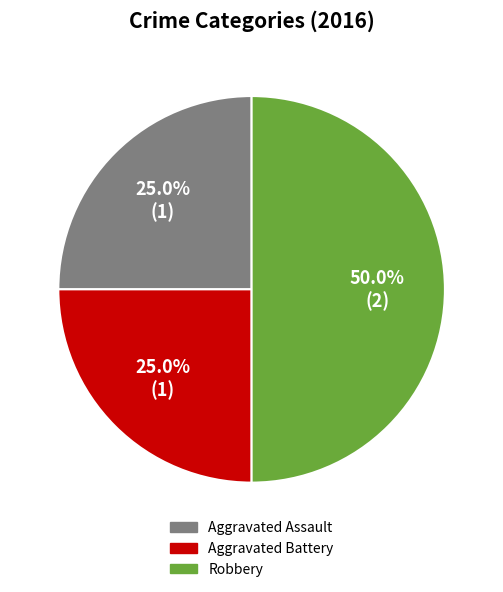

Which category has the biggest portion of the pie?

Robbery